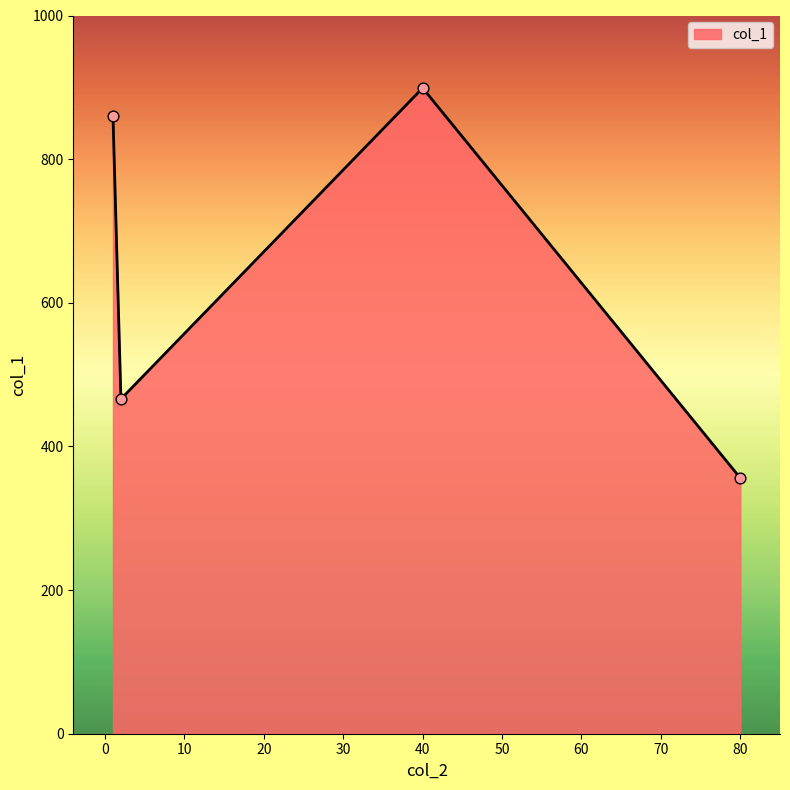

What is the smallest value displayed?

356